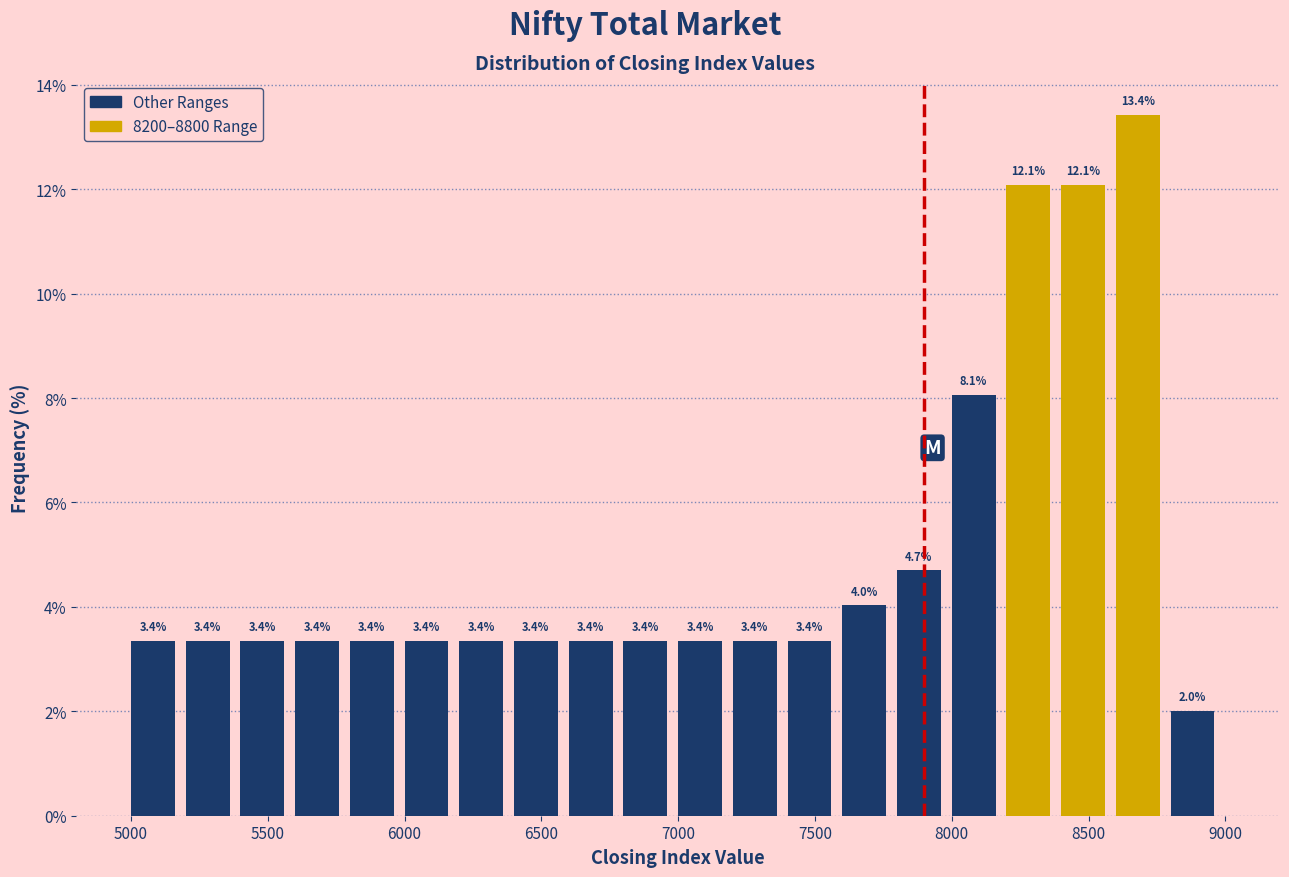

Over which range of the x-axis is the bar tallest?

8600 to 8800